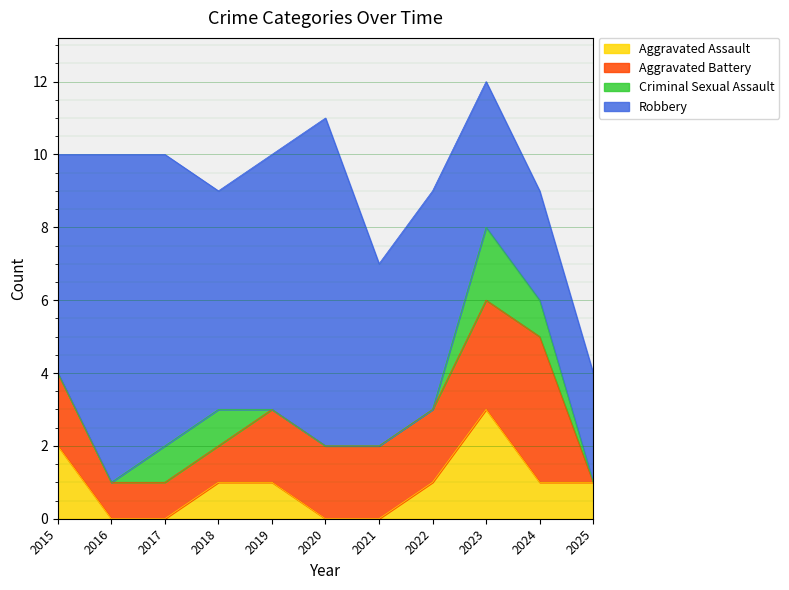

Reading left to right, extract all data points from this chart.

Aggravated Assault: 2015=2	2016=0	2017=0	2018=1	2019=1	2020=0	2021=0	2022=1	2023=3	2024=1	2025=1
Aggravated Battery: 2015=2	2016=1	2017=1	2018=1	2019=2	2020=2	2021=2	2022=2	2023=3	2024=4	2025=0
Criminal Sexual Assault: 2015=0	2016=0	2017=1	2018=1	2019=0	2020=0	2021=0	2022=0	2023=2	2024=1	2025=0
Robbery: 2015=6	2016=9	2017=8	2018=6	2019=7	2020=9	2021=5	2022=6	2023=4	2024=3	2025=3